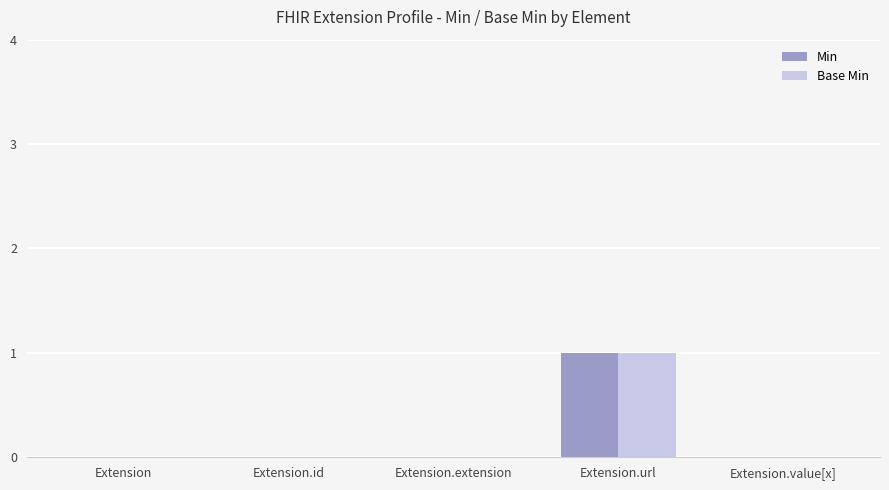

The Min series shows 1 at Extension.url. True or false?

True